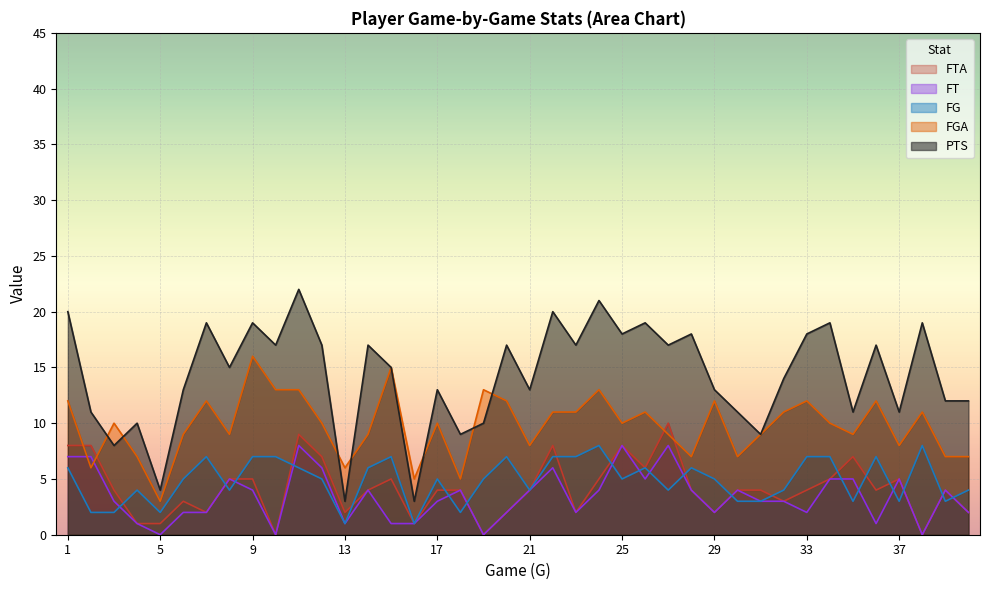

In FTA, how many points are higher than both neighbors (excluding endpoints)?

9